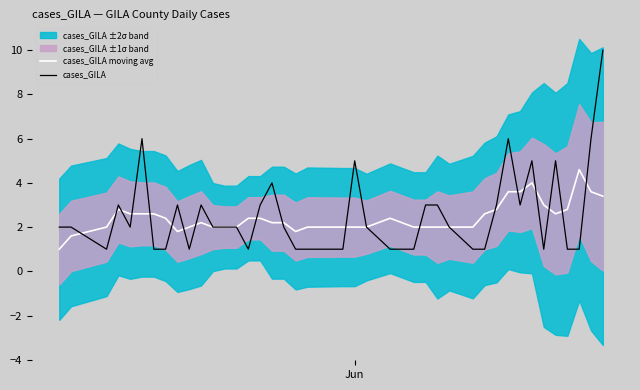

At how many categories does at least one series exceed 9?

1